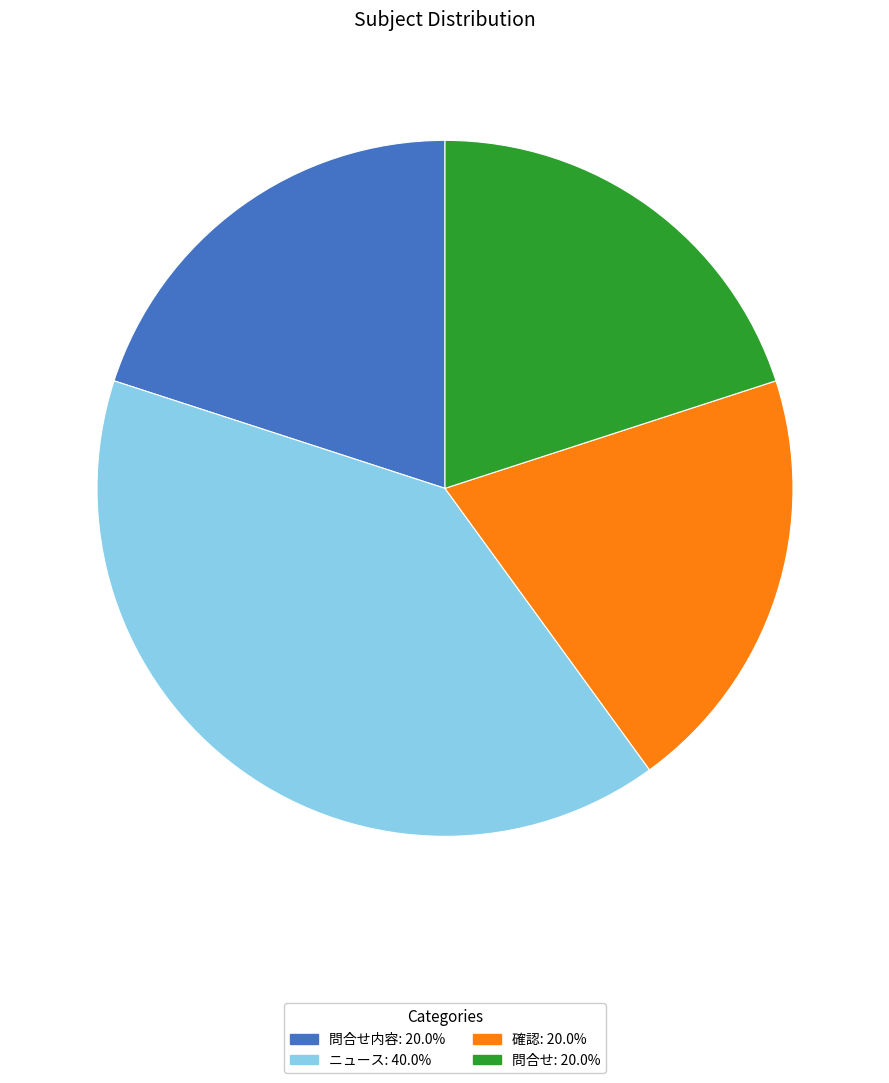

Does any single category account for the majority?

No